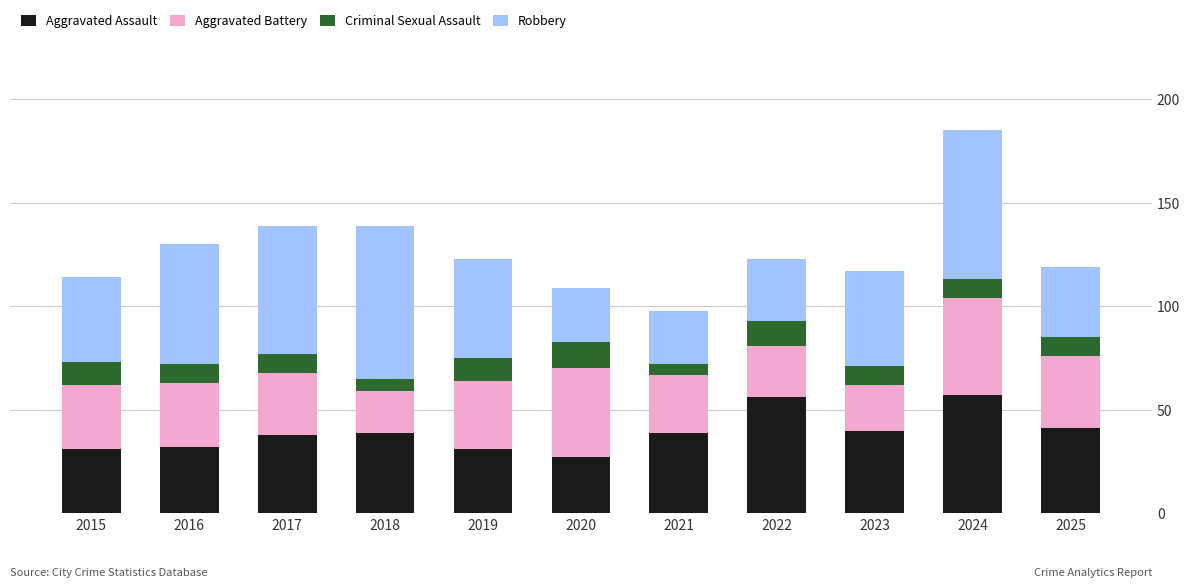

What is the value of the Aggravated Assault bar at the 10th from the left?

57